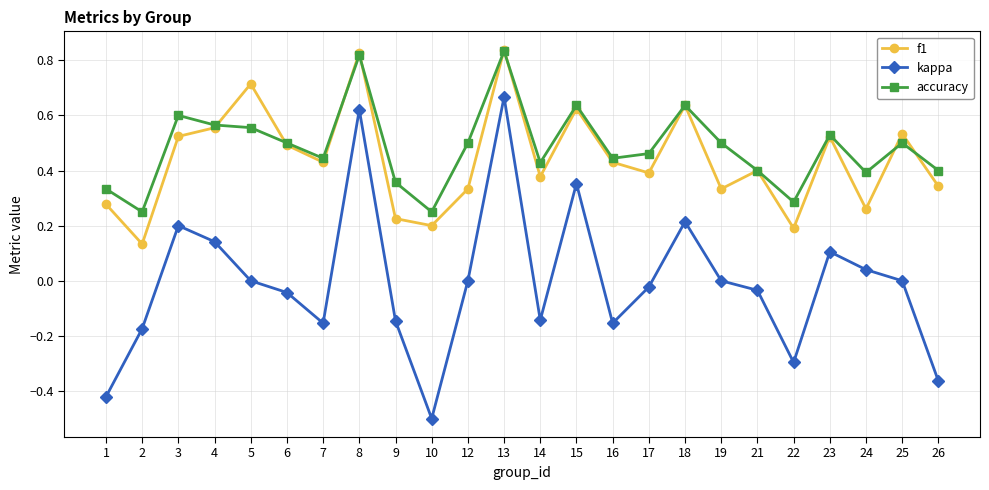

Which category has the lowest value across all series?

10